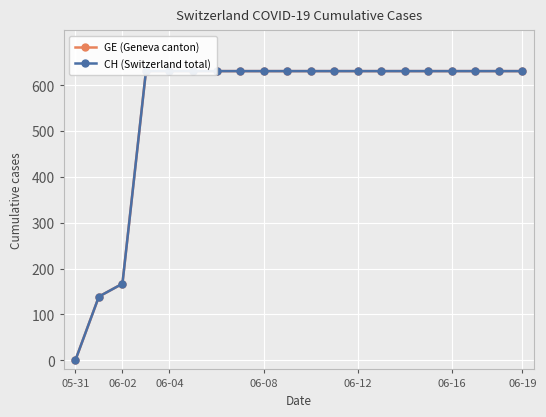

What is the value of the GE (Geneva canton) point at the 4th from the left?

631